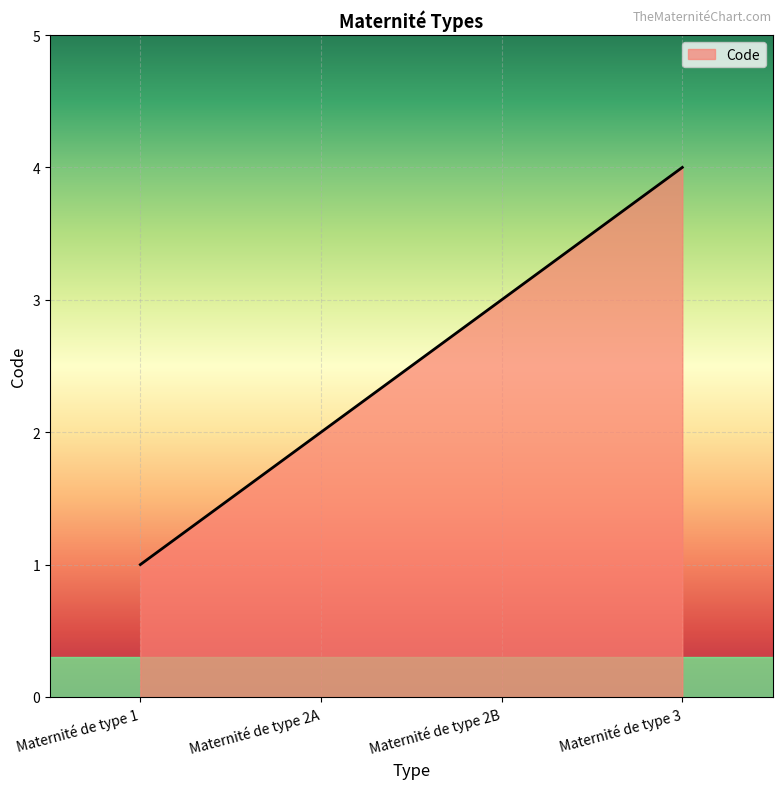

What is the difference between the maximum and minimum values?

3